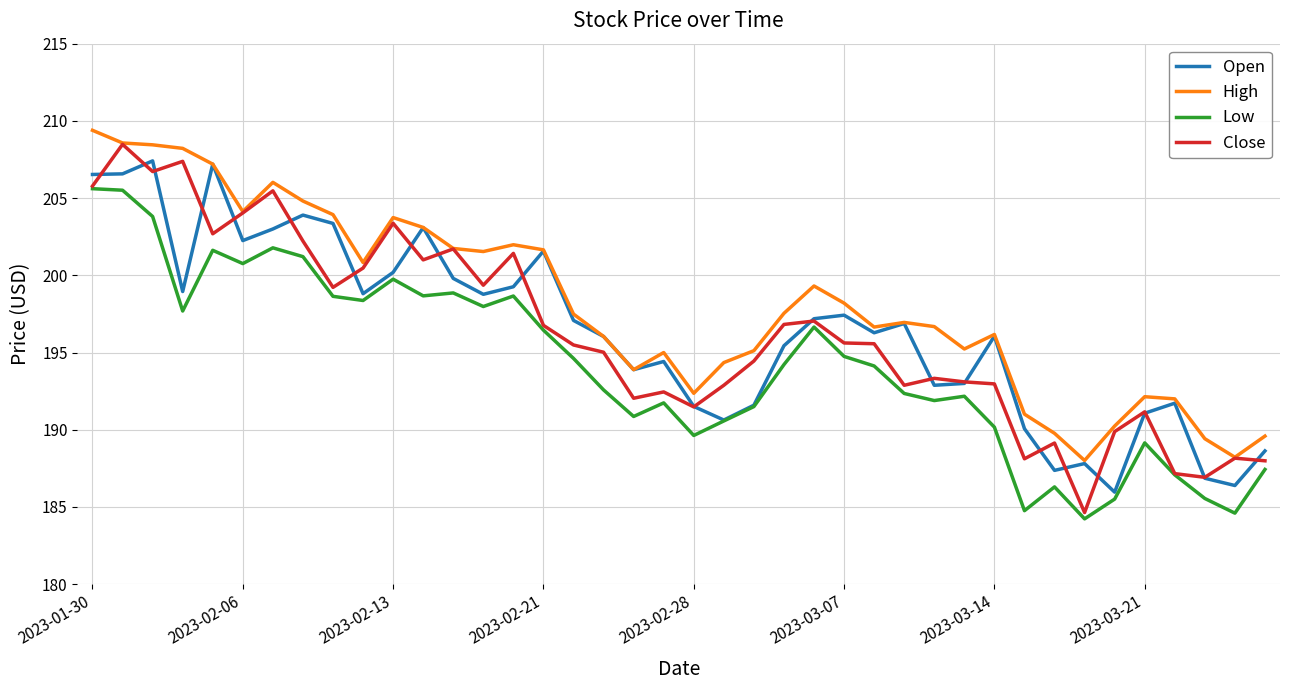

True or false: Low and High intersect in this chart.

False